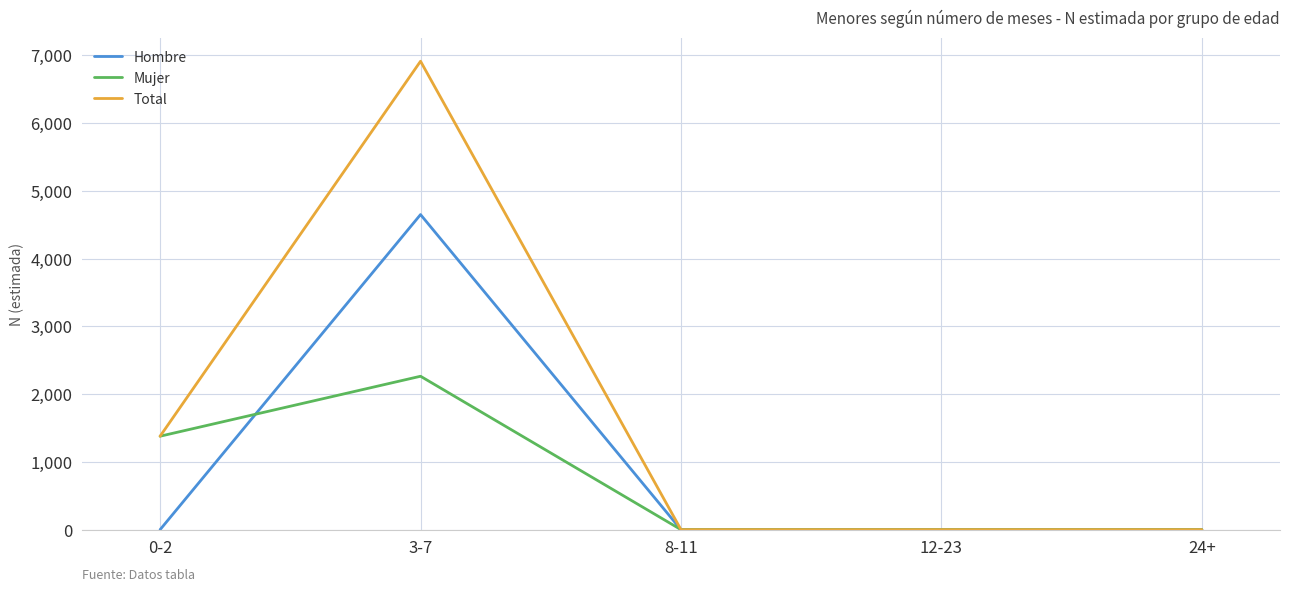

What is the difference between the maximum and minimum values in the Total series?

6913